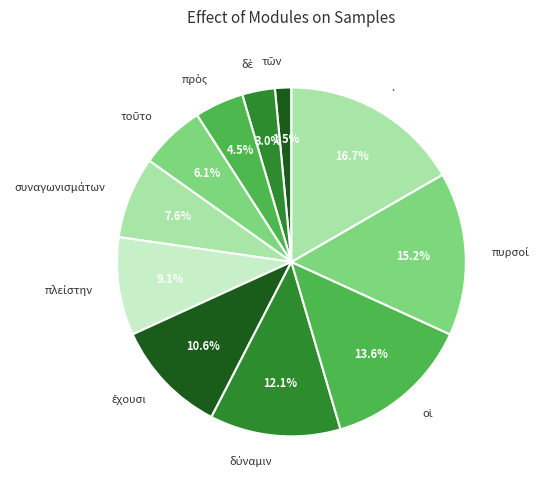

What is the largest slice in the pie chart?

.